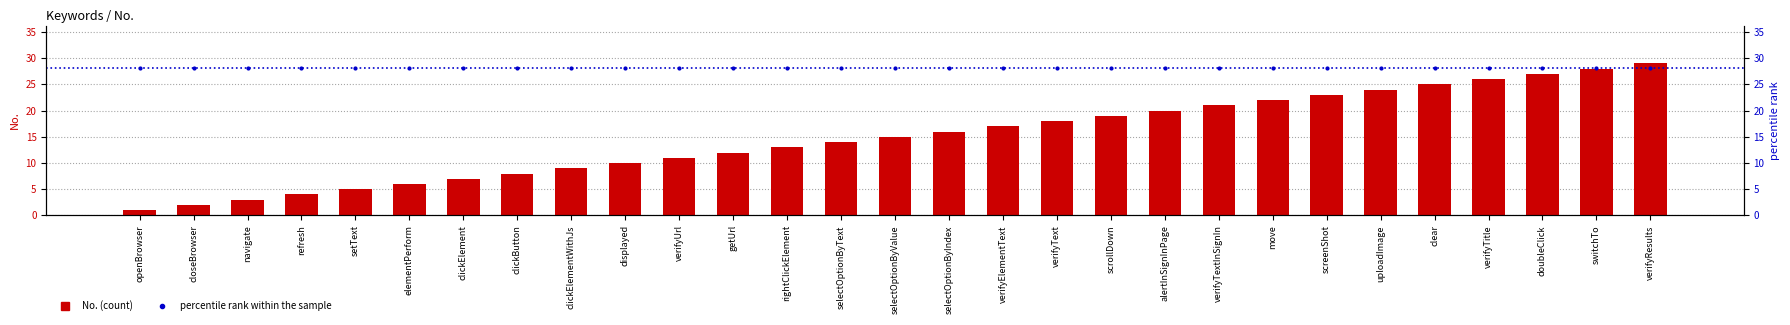

What is the label of the 17th bar from the right?

rightClickElement